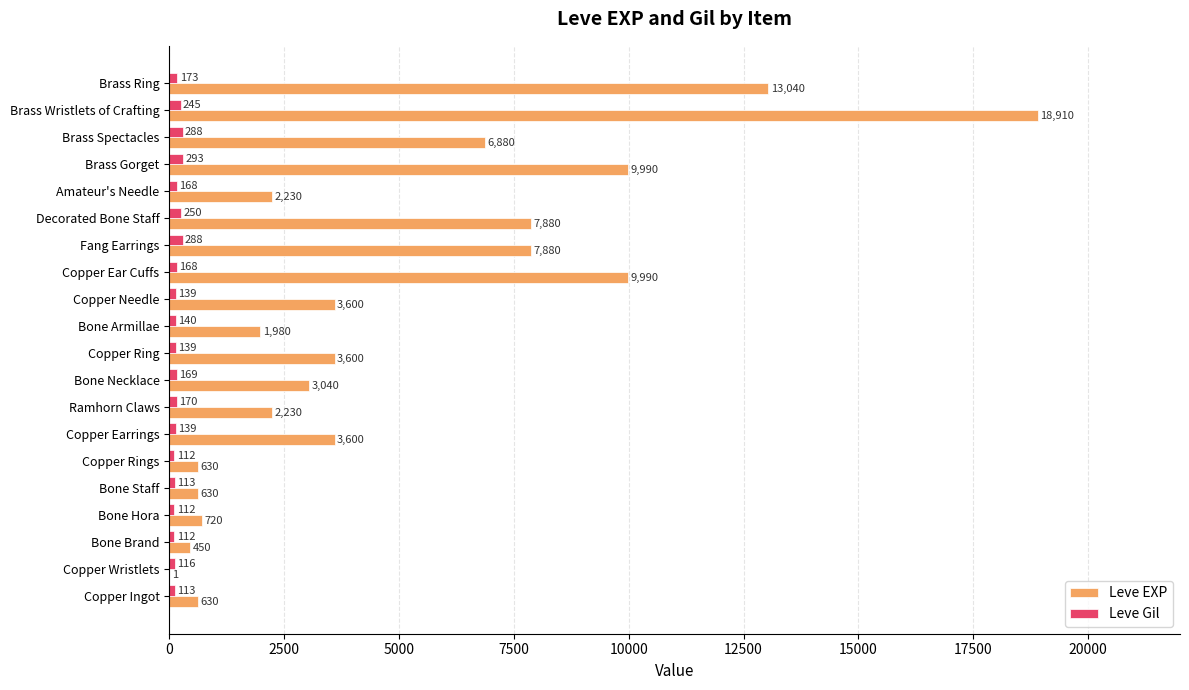

Count the number of data series in this chart.

2